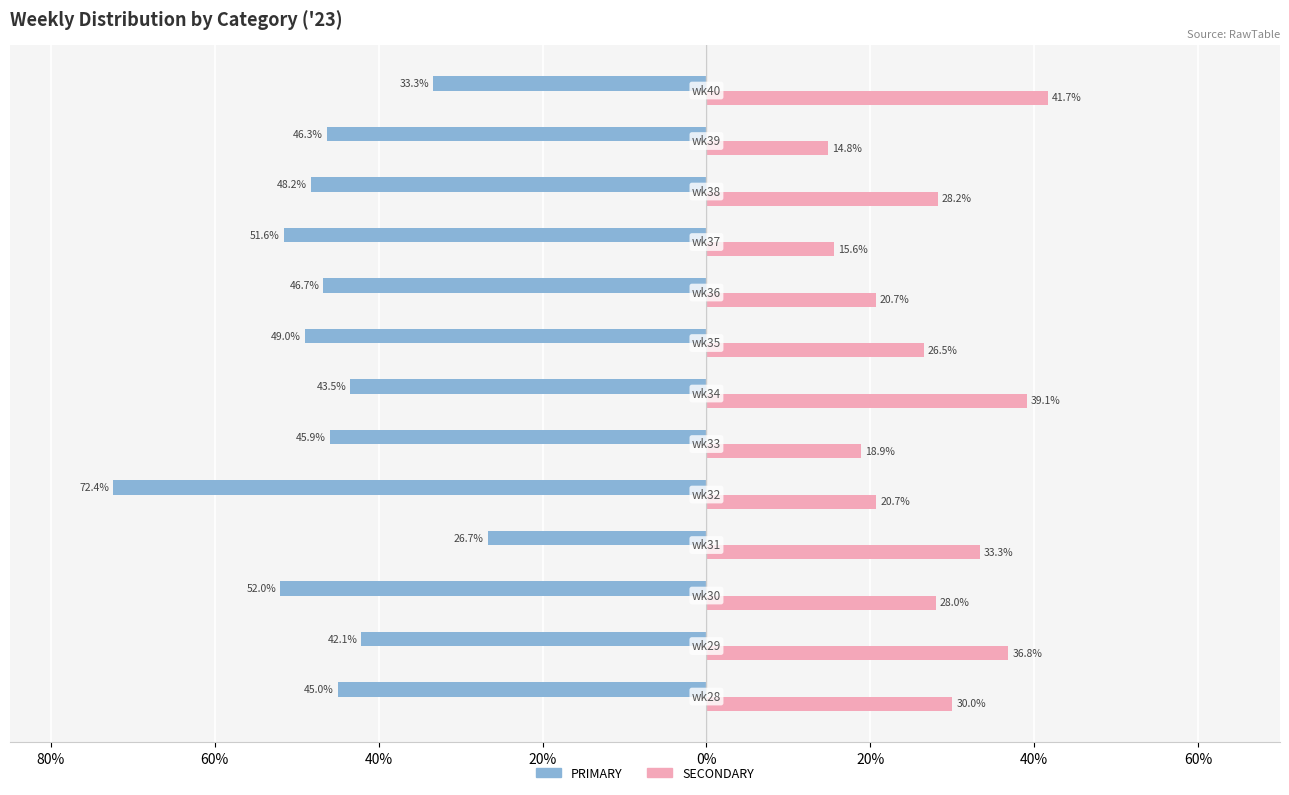

Reading left to right, list all the values displayed in this chart.

PRIMARY: -45.0	-42.1	-52.0	-26.7	-72.4	-45.9	-43.5	-49.0	-46.7	-51.6	-48.2	-46.3	-33.3
SECONDARY: 30.0	36.8	28.0	33.3	20.7	18.9	39.1	26.5	20.7	15.6	28.2	14.8	41.7